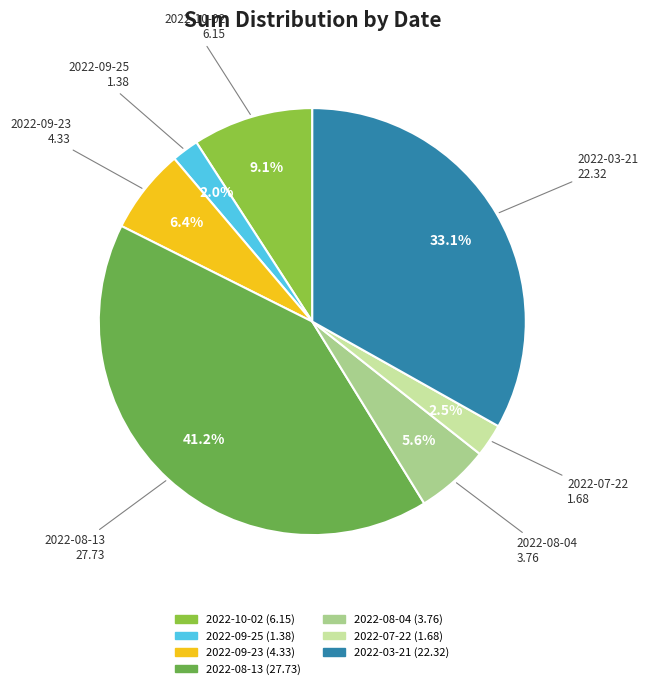

How much of the chart is everything except 2022-08-04?

94.4%